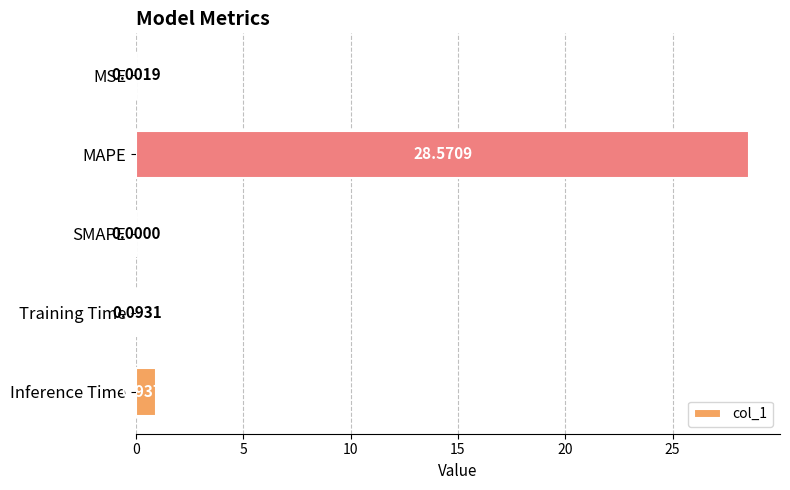

What is the change in value from SMAPE to Inference Time?

+0.9